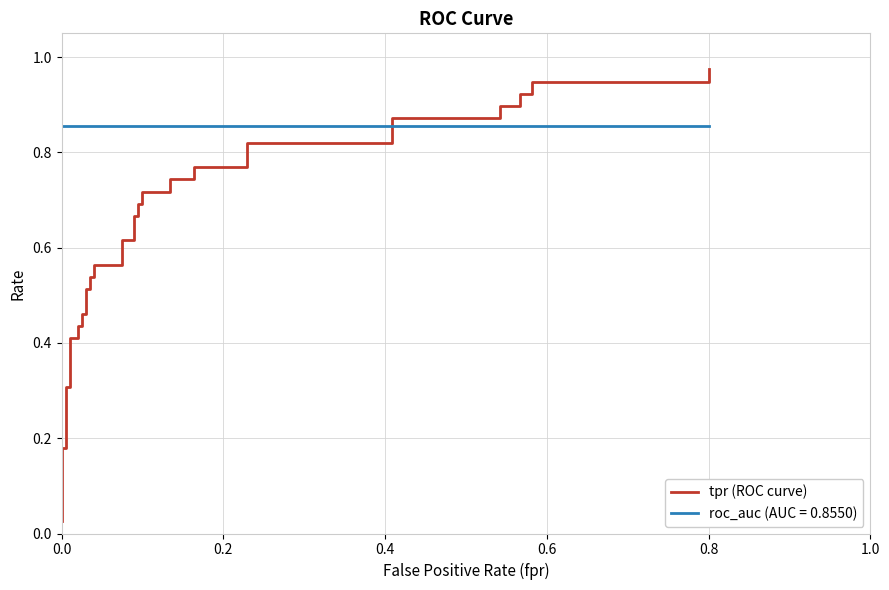

Count the number of categories in the chart.

40